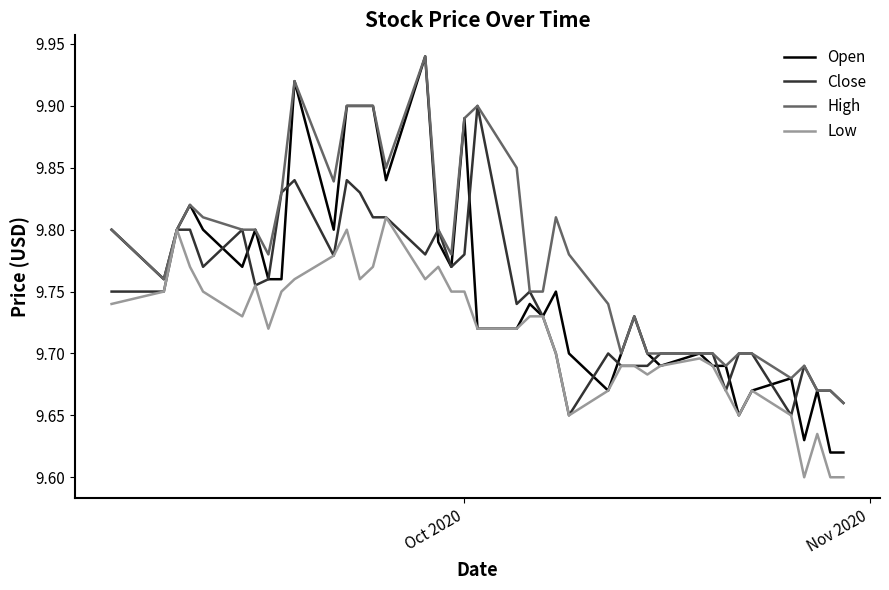

Which series has the largest total across all categories?

High